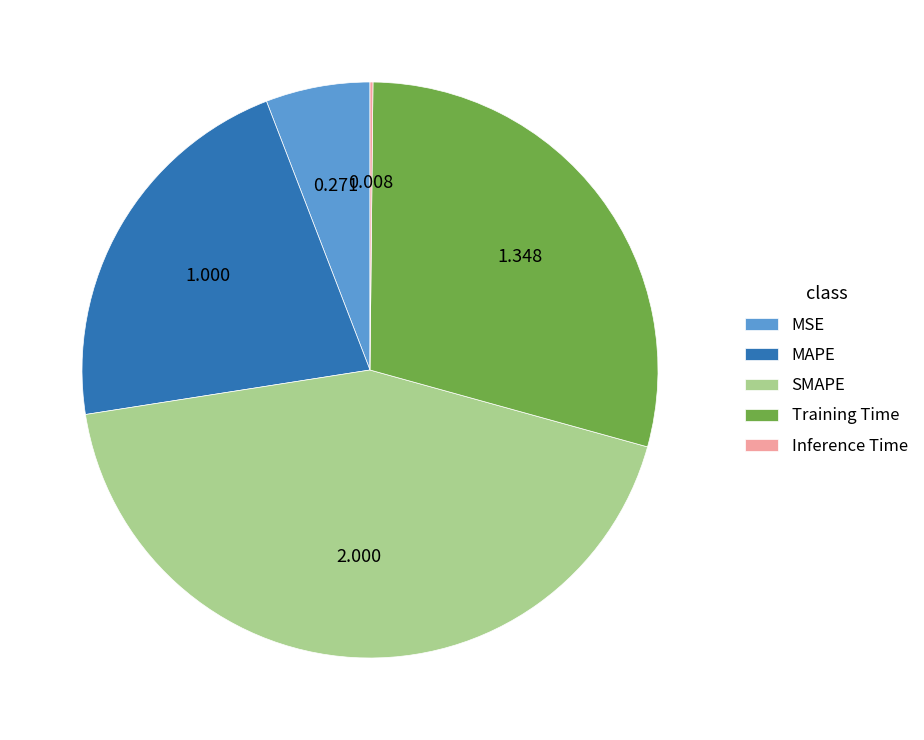

Is there any slice that represents more than half of the pie?

No